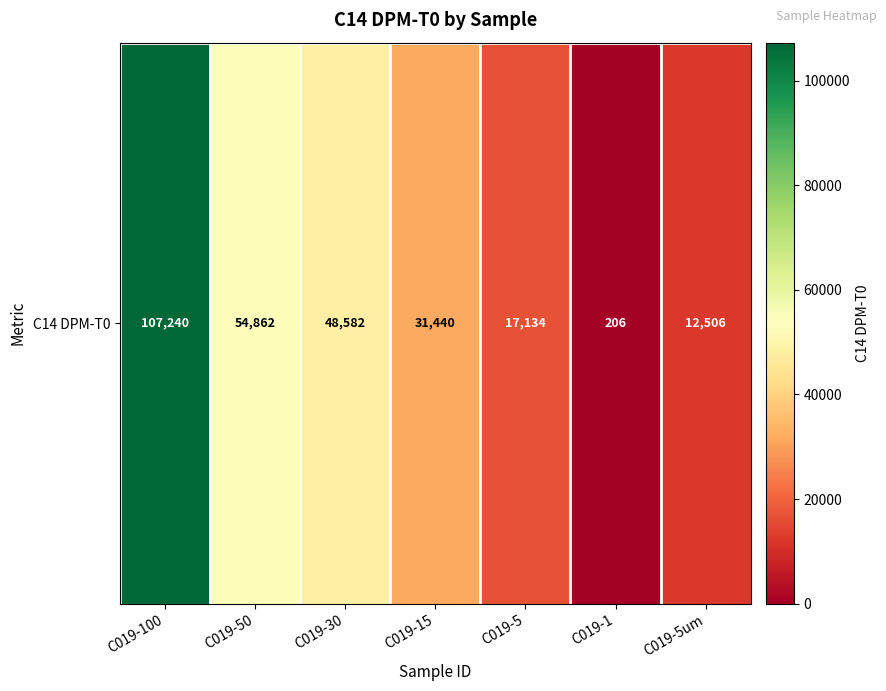

Reading left to right, extract all data points from this chart.

107240	54862	48582	31440	17134	206	12506